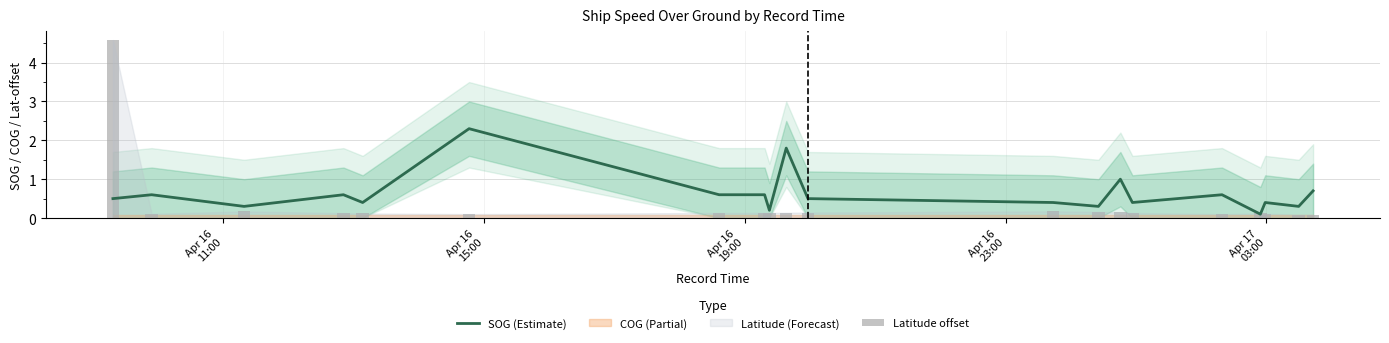

Which series has the largest total across all categories?

SOG (Estimate)